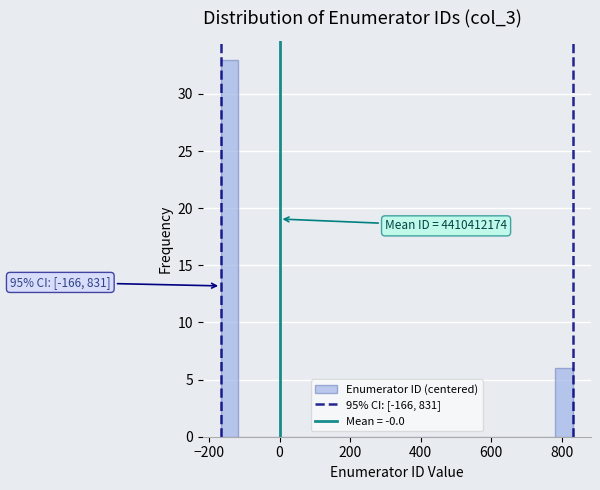

Read against the x-axis, roughly where is the centre of the tallest bar?

-140